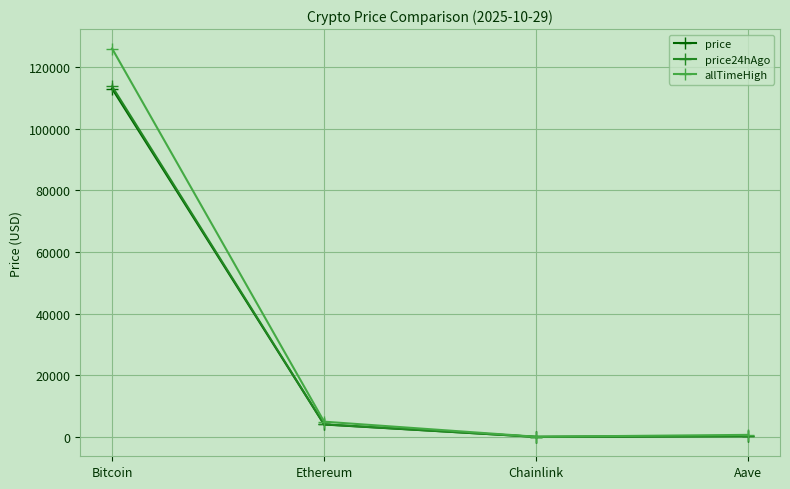

Where is the first local minimum for price?

Chainlink